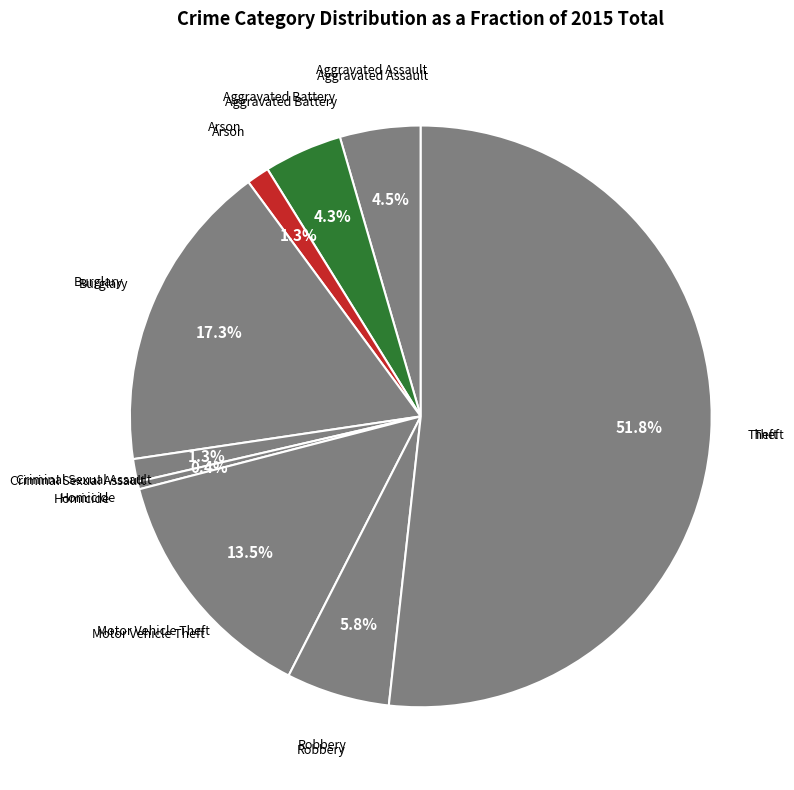

Count the number of slices in the pie.

9